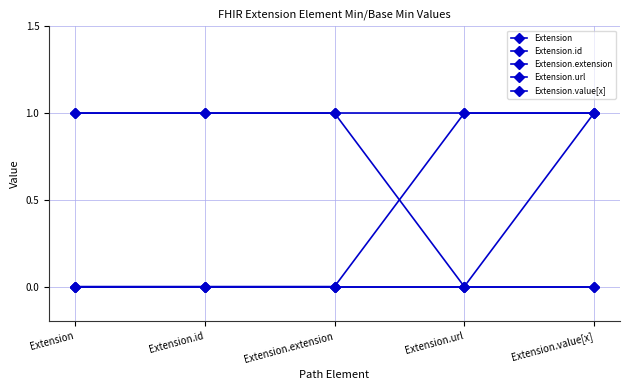

Rank the series at Extension.value[x] from lowest to highest value.

Extension.id, Extension.extension, Extension, Extension.url, Extension.value[x]